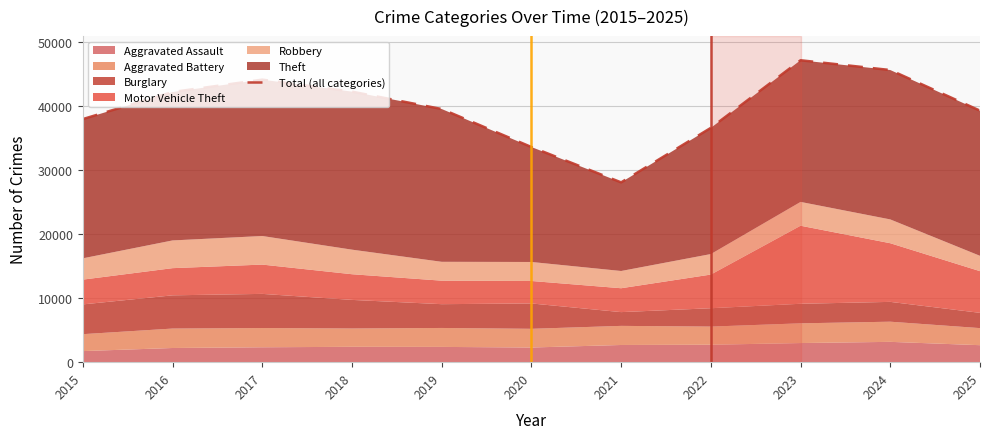

Where is the data nearest to the value 37589?

2015